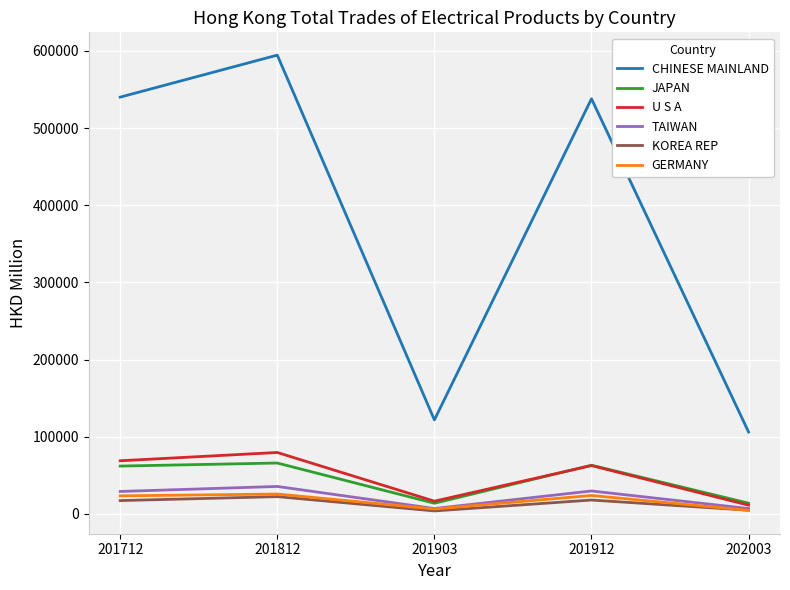

How many values in the CHINESE MAINLAND series are below 538014?

2